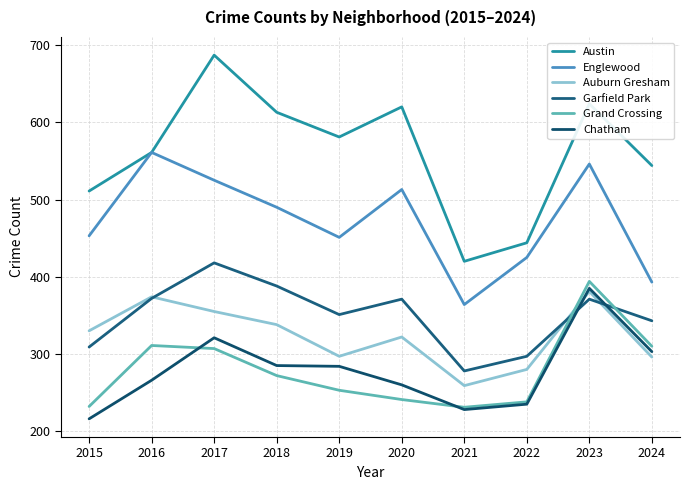

True or false: Garfield Park and Englewood cross at least once.

False